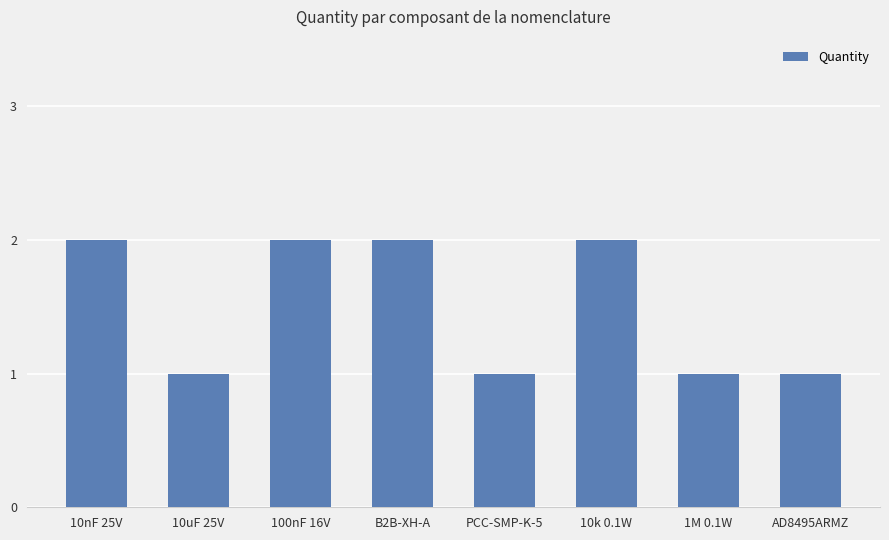

The chart shows a value of 2 at 10k 0.1W. True or false?

True